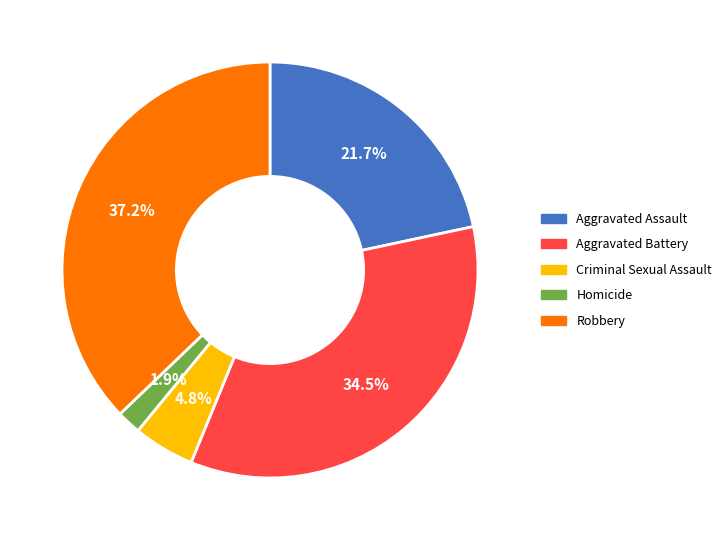

Is there a majority slice in this chart?

No